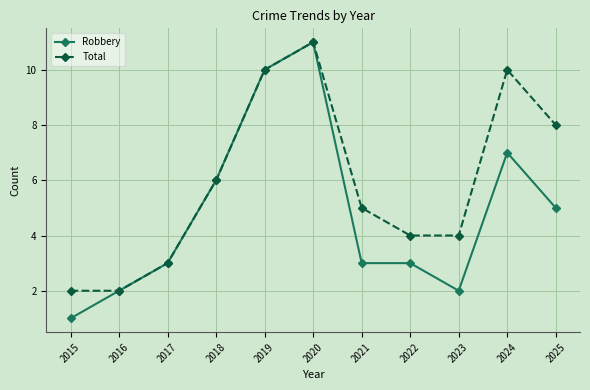

Which series has the widest spread of values?

Robbery